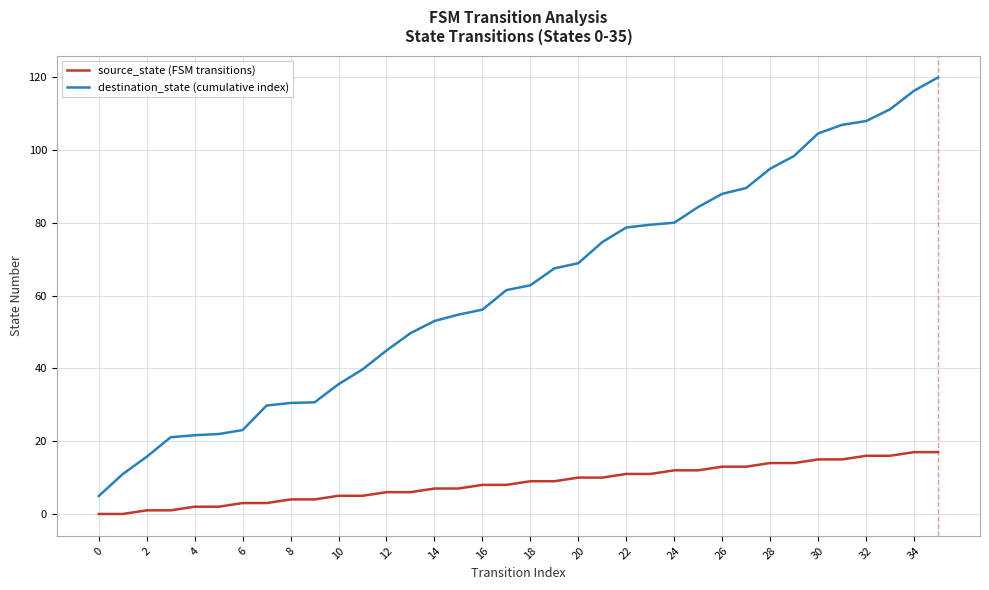

What is the greatest value displayed?

120.0